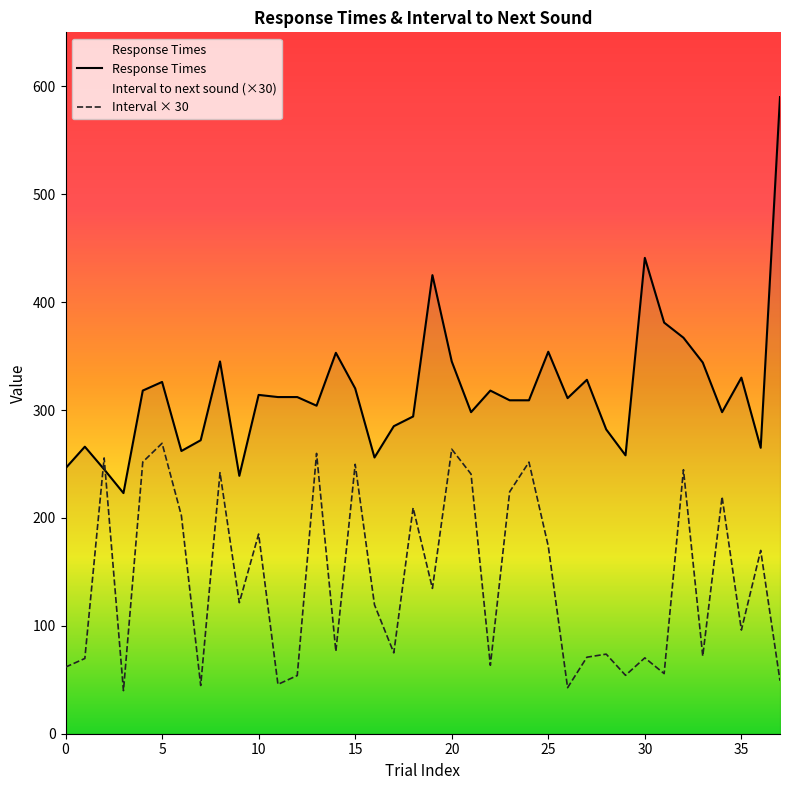

Does the chart display data point markers on the line(s)?

No